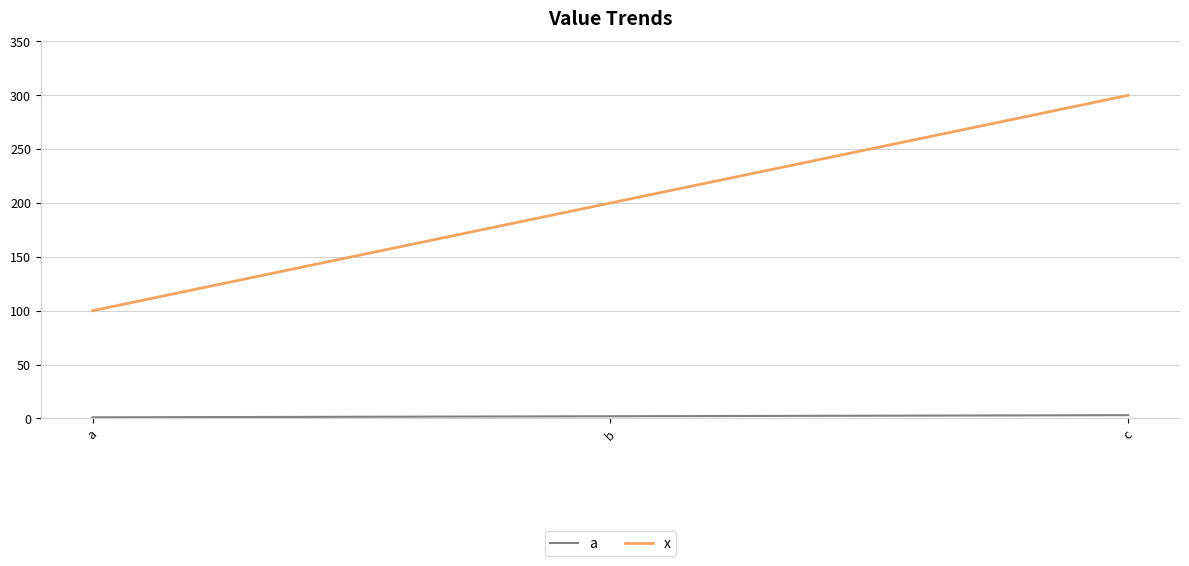

How many categories are shown in the chart?

3